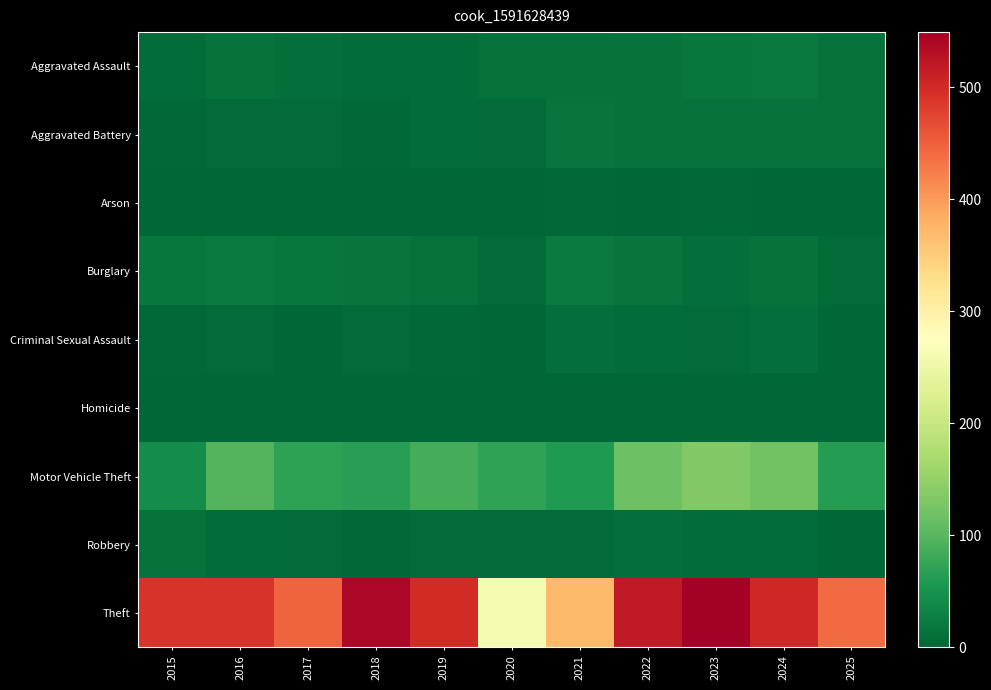

Reading left to right, list all the values displayed in this chart.

Aggravated Assault: 2015=8	2016=13	2017=10	2018=7	2019=7	2020=11	2021=12	2022=15	2023=19	2024=20	2025=12
Aggravated Battery: 2015=3	2016=5	2017=5	2018=4	2019=8	2020=6	2021=17	2022=13	2023=11	2024=15	2025=14
Arson: 2015=0	2016=0	2017=0	2018=0	2019=1	2020=1	2021=3	2022=0	2023=3	2024=0	2025=0
Burglary: 2015=19	2016=22	2017=18	2018=16	2019=12	2020=5	2021=23	2022=16	2023=9	2024=13	2025=6
Criminal Sexual Assault: 2015=4	2016=6	2017=2	2018=5	2019=4	2020=1	2021=9	2022=8	2023=5	2024=9	2025=0
Homicide: 2015=1	2016=0	2017=1	2018=0	2019=0	2020=0	2021=0	2022=0	2023=0	2024=0	2025=2
Motor Vehicle Theft: 2015=43	2016=98	2017=69	2018=65	2019=87	2020=71	2021=60	2022=116	2023=133	2024=122	2025=64
Robbery: 2015=15	2016=8	2017=6	2018=3	2019=6	2020=6	2021=5	2022=10	2023=7	2024=7	2025=1
Theft: 2015=491	2016=489	2017=447	2018=539	2019=499	2020=261	2021=371	2022=518	2023=549	2024=502	2025=440